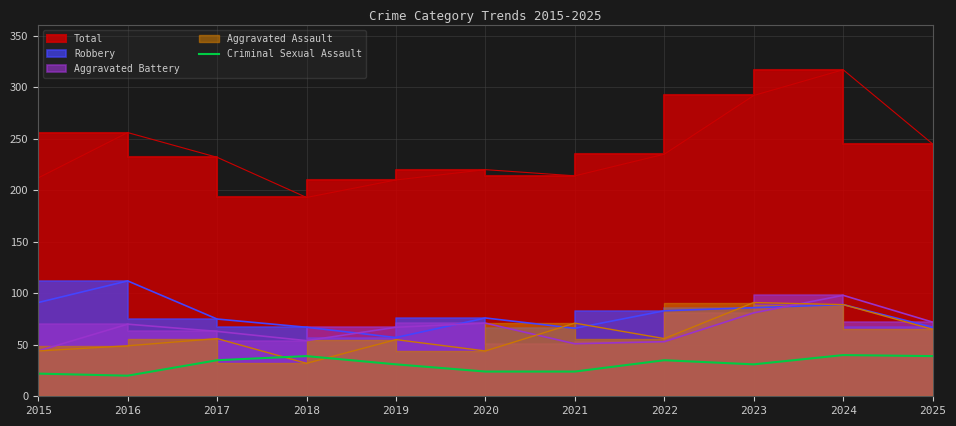

True or false: Criminal Sexual Assault has a value of 31 at 2019.

True